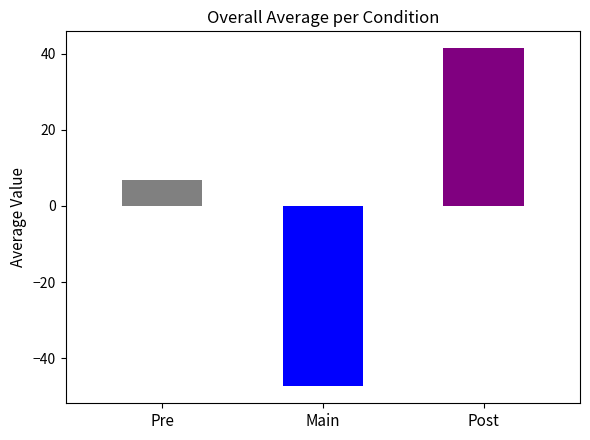

Are the bars horizontal?

No